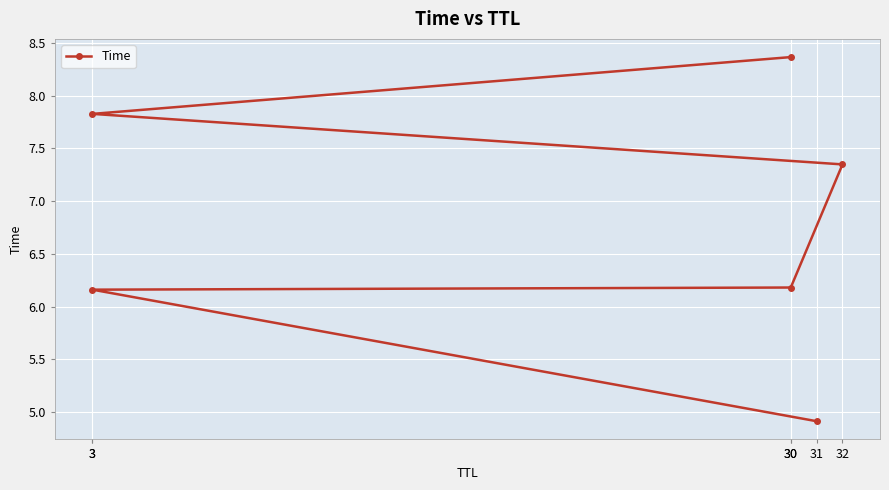

What is the approximate value at 3?

7.8